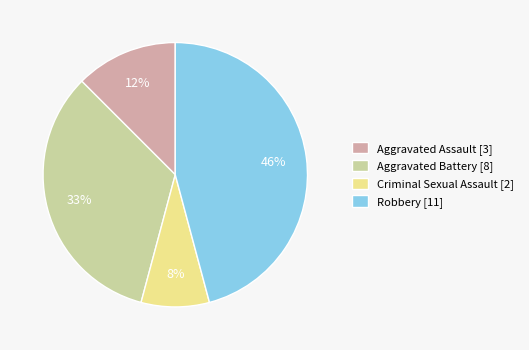

The Robbery slice represents 32% of the pie. True or false?

False